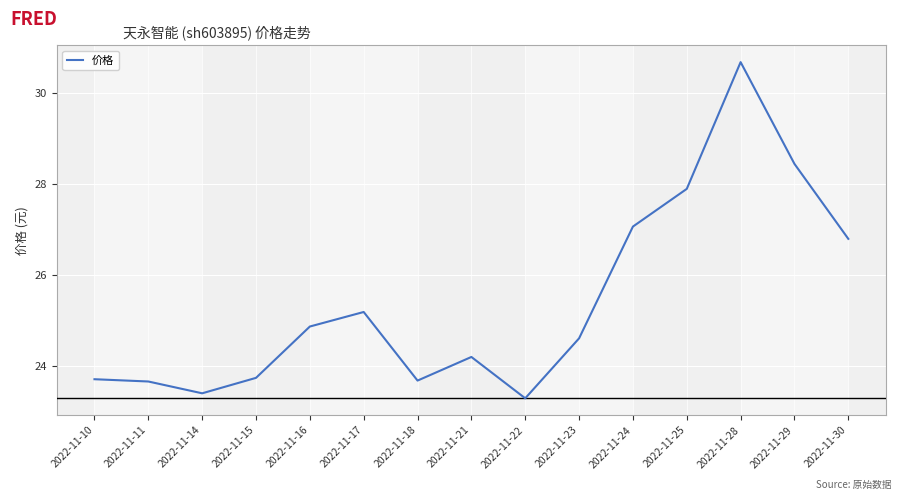

What is the sum of the values at 2022-11-28 and 2022-11-29?

59.1